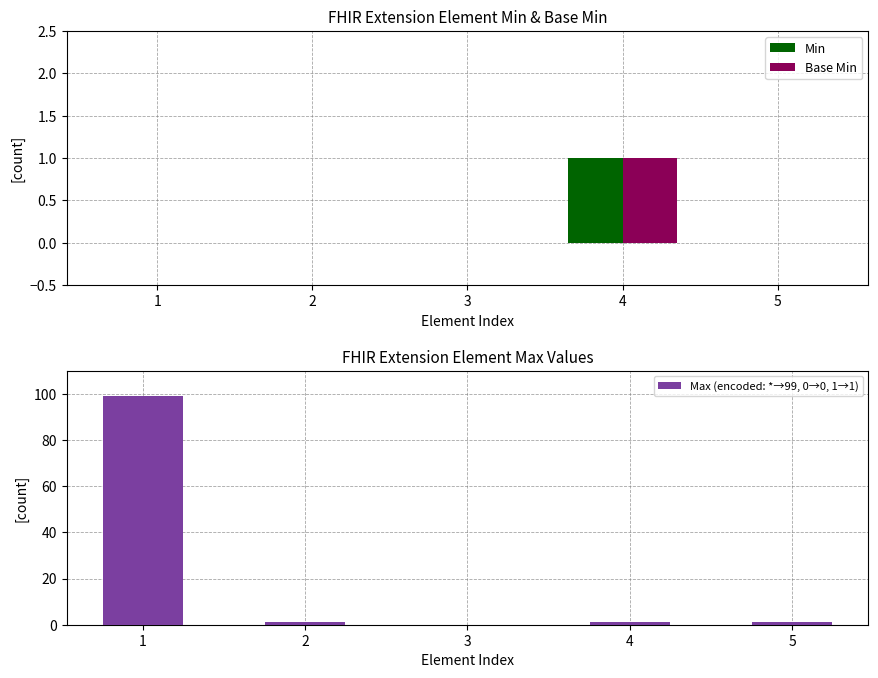

What is the difference between the highest and lowest values at 2?

1